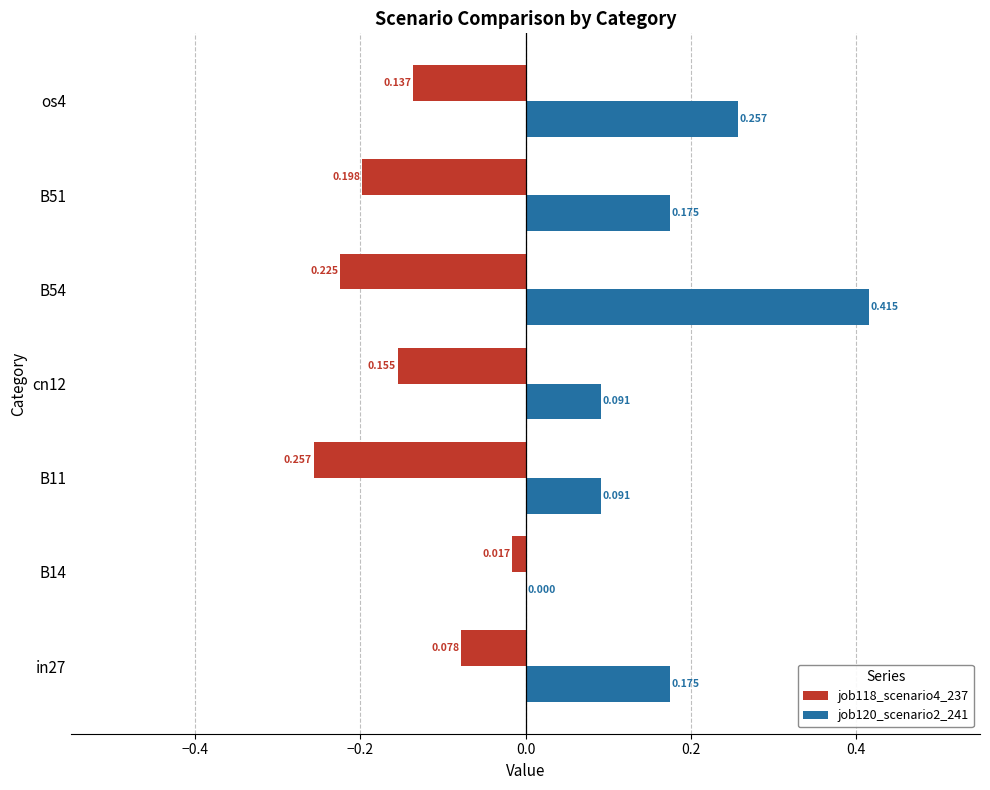

Which label corresponds to the largest value in the chart?

B54